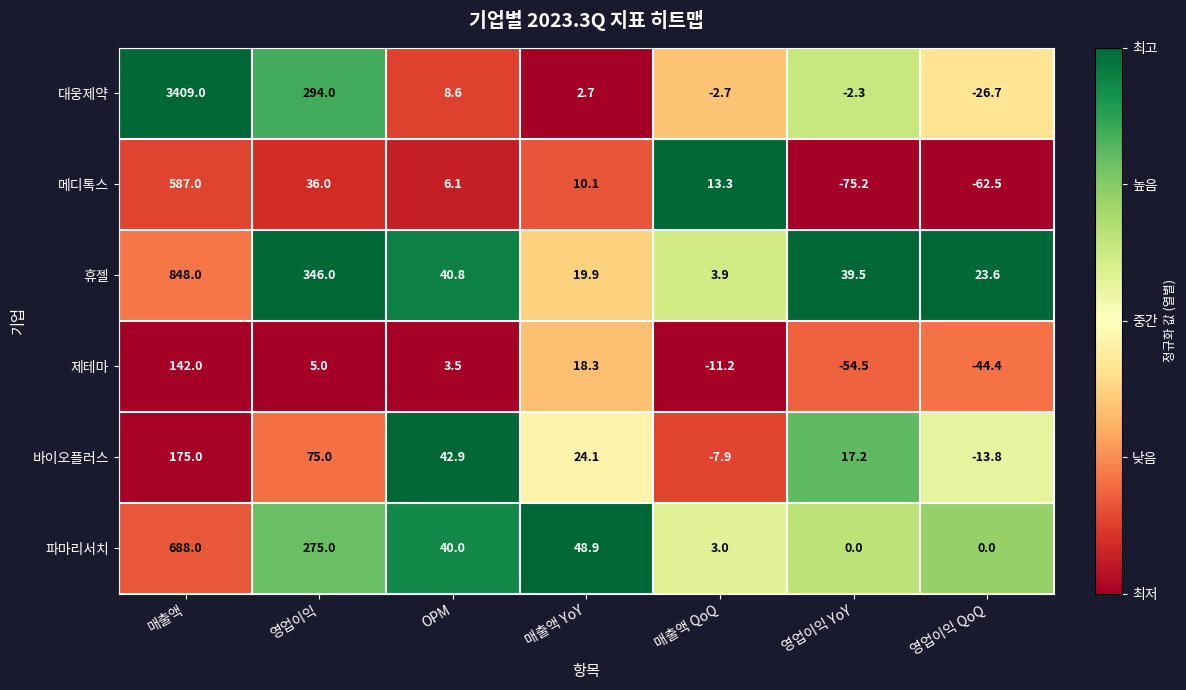

How many categories are shown in the chart?

7